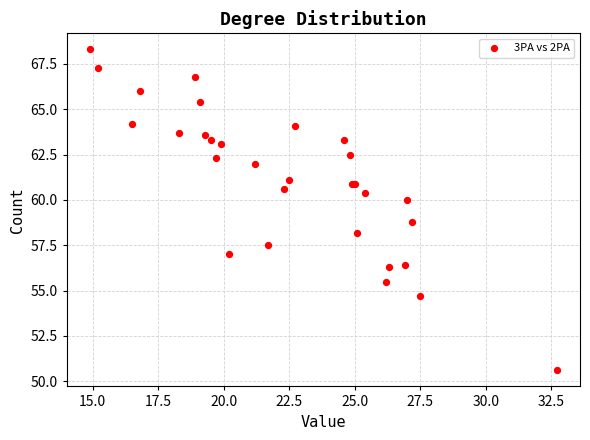

What Y value in the scatter plot is closest to 59?

58.8